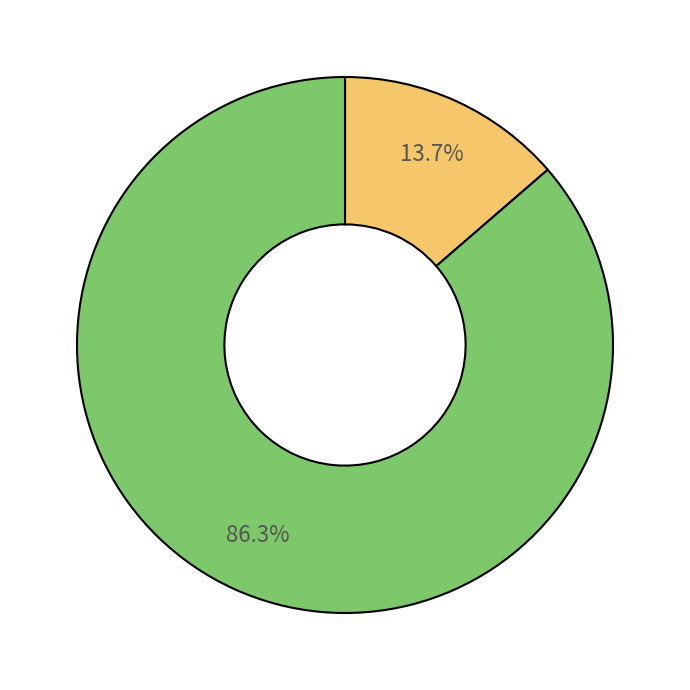

Is there any slice that represents more than half of the pie?

Yes